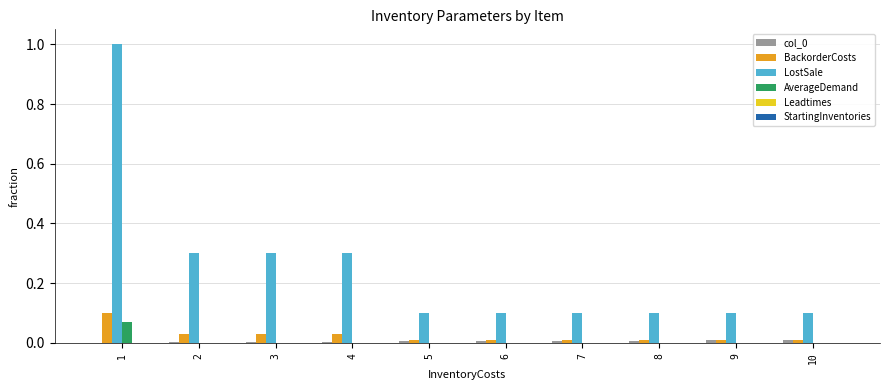

Is it true that LostSale equals 0.2 at 7?

False